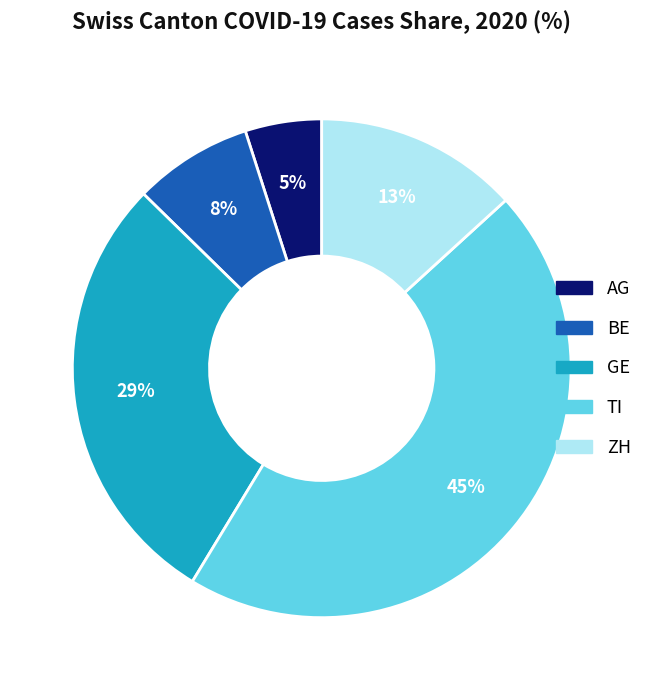

Which has a higher value, ZH or TI?

TI